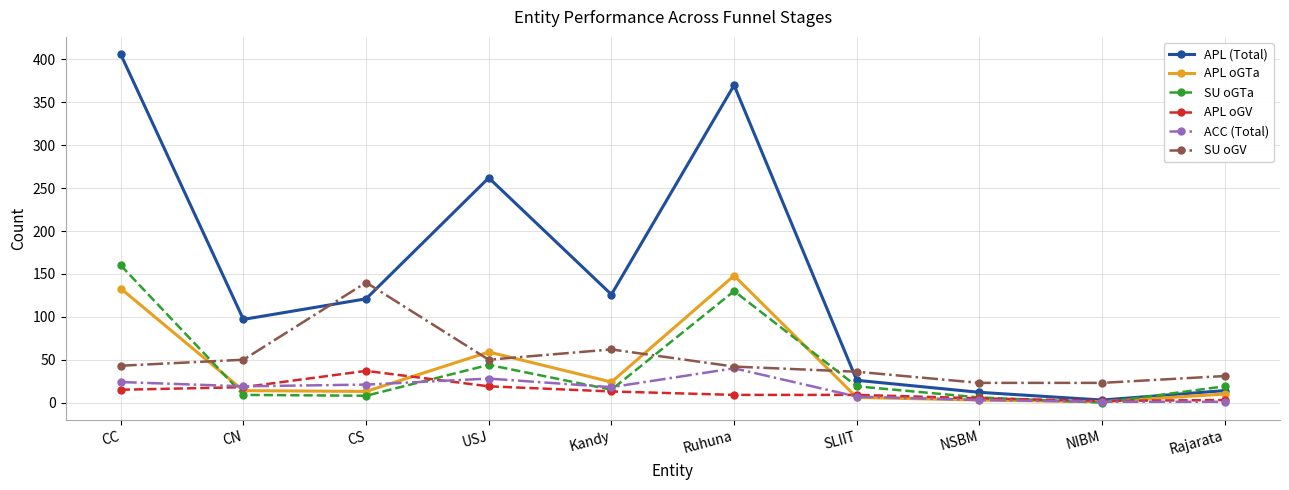

What is the sum of the ACC (Total) values at SLIIT and Kandy?

25